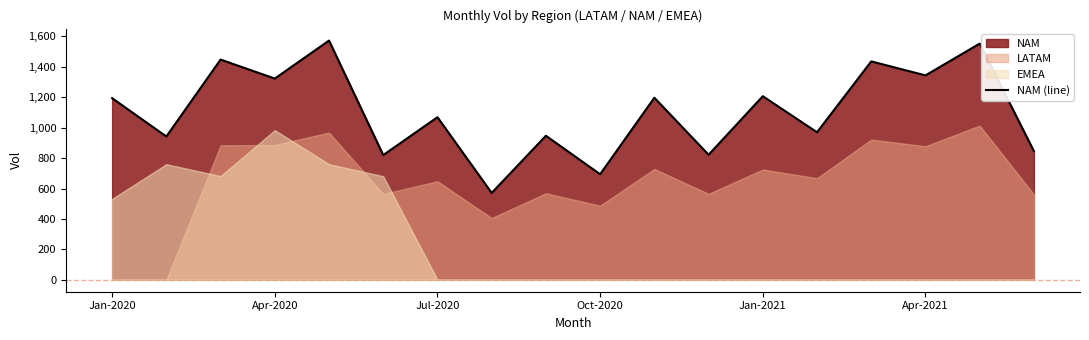

How many lines are shown in the chart?

1